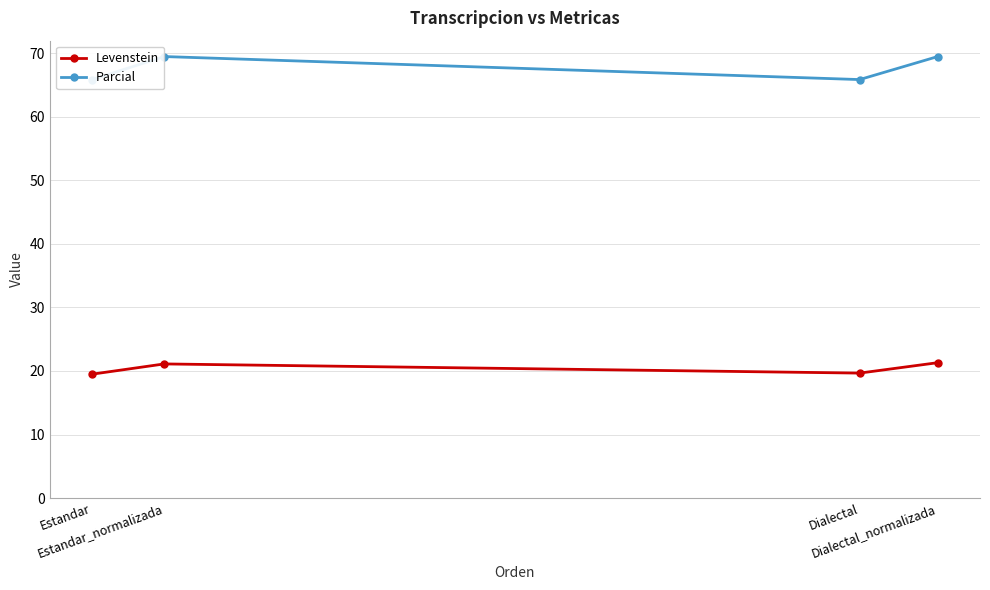

How many data points in Levenstein are above 21?

2